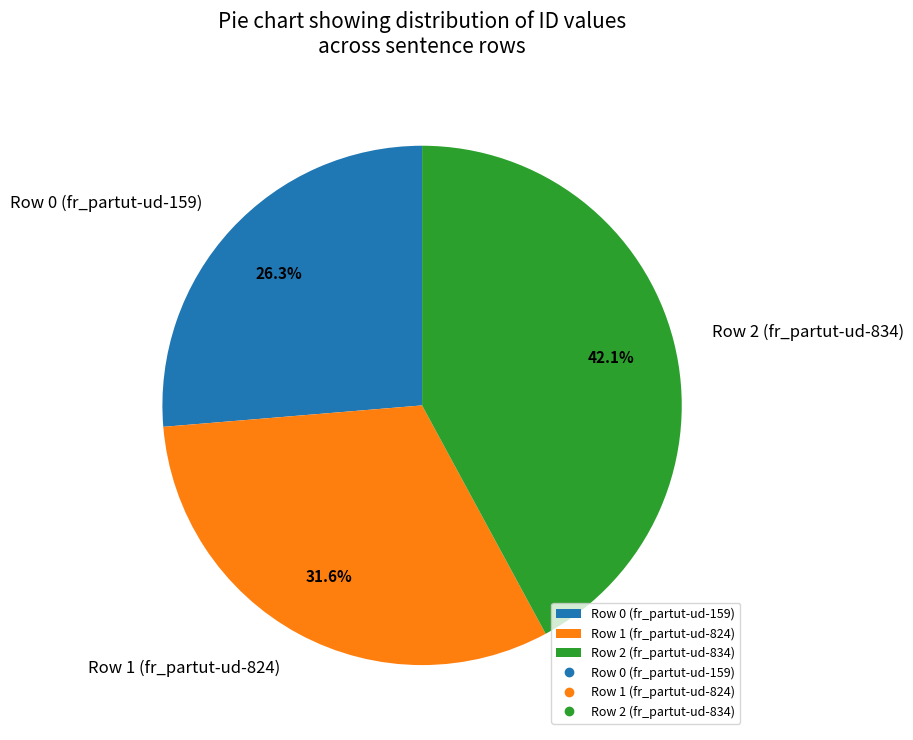

The Row 2 (fr_partut-ud-834) slice represents 28% of the pie. True or false?

False